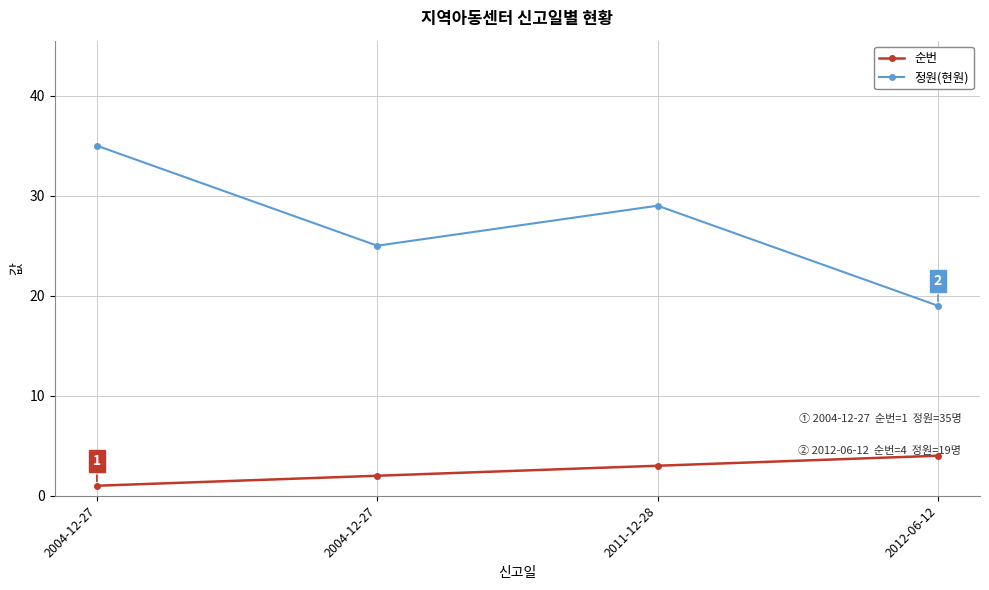

Reading left to right, what are all the values shown in this chart?

순번: 1	2	3	4
정원(현원): 35	25	29	19